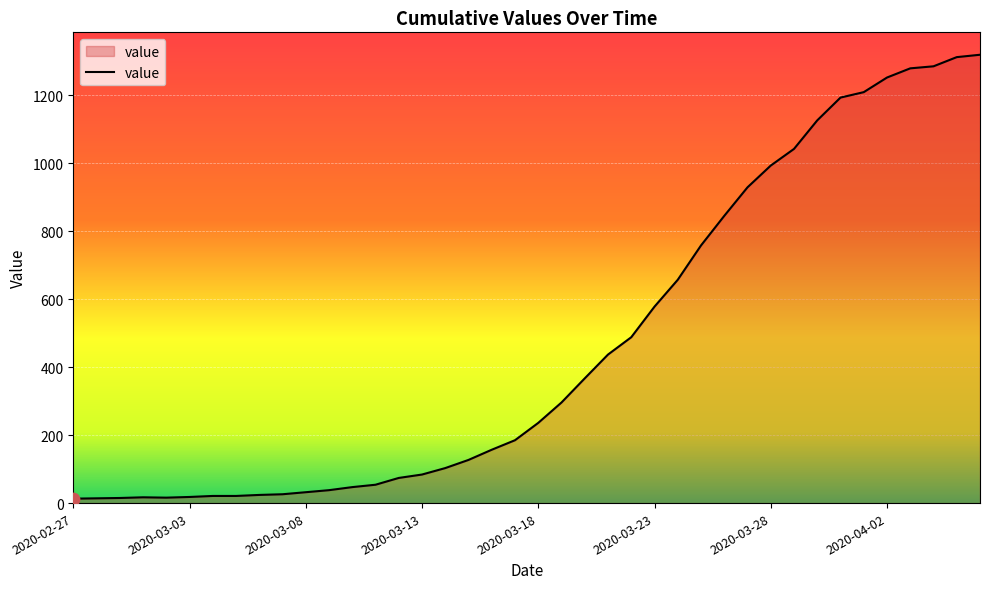

What is the difference between the maximum and minimum values?

1306